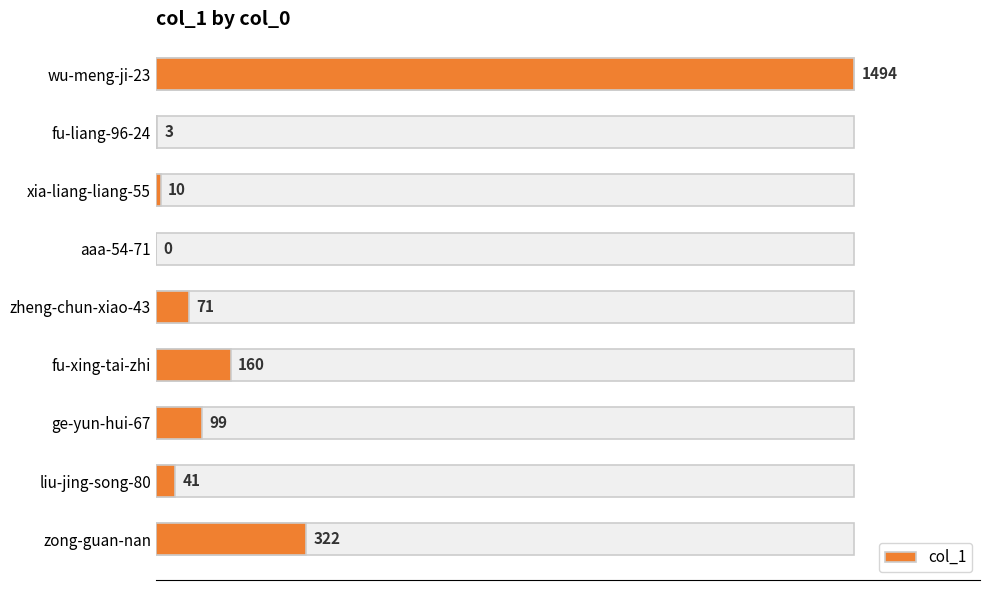

What is the greatest value displayed?

1494